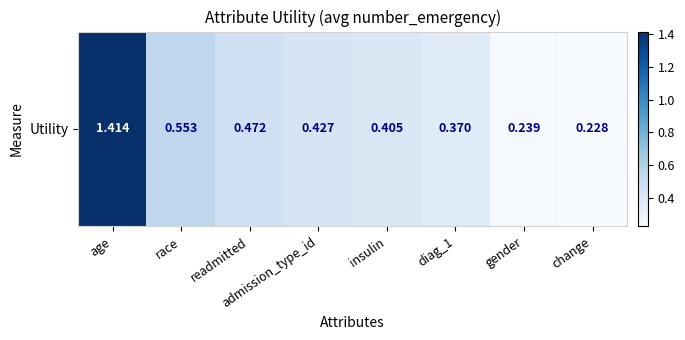

Reading left to right, list all the values displayed in this chart.

1.4	0.6	0.5	0.4	0.4	0.4	0.2	0.2